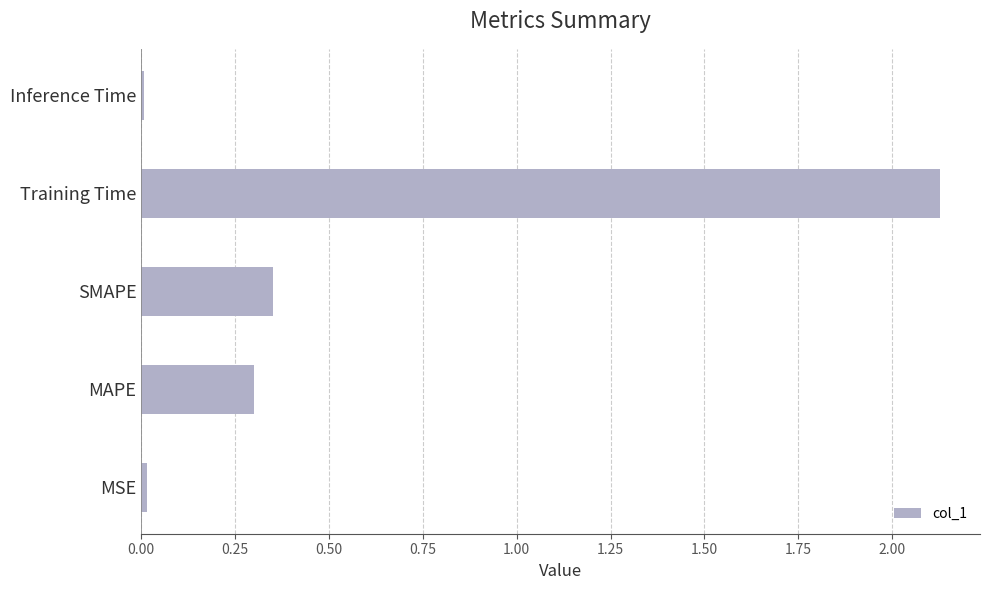

What is the difference between the values at SMAPE and Training Time?

1.8